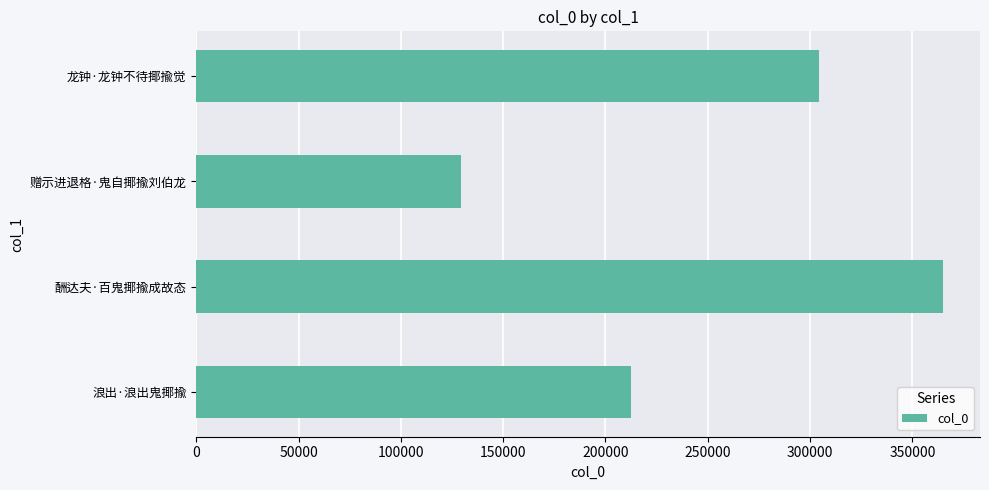

How many values are below 304545?

2